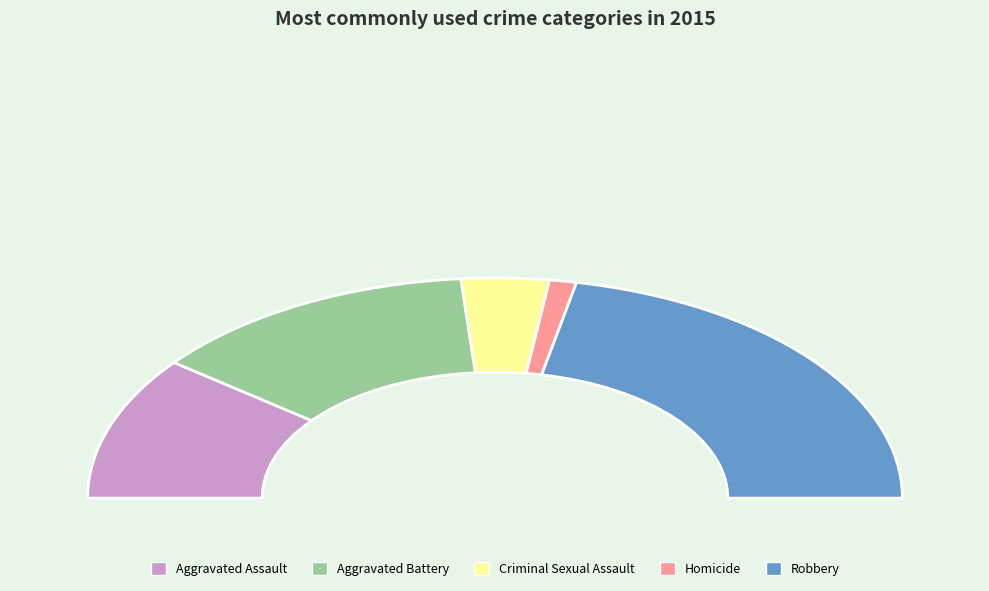

Combined, do Robbery and Homicide account for over 50%?

No